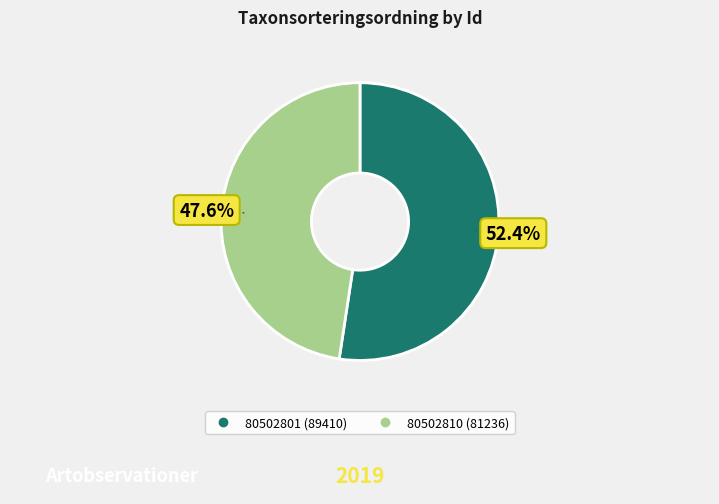

The 80502801 slice represents 63% of the pie. True or false?

False